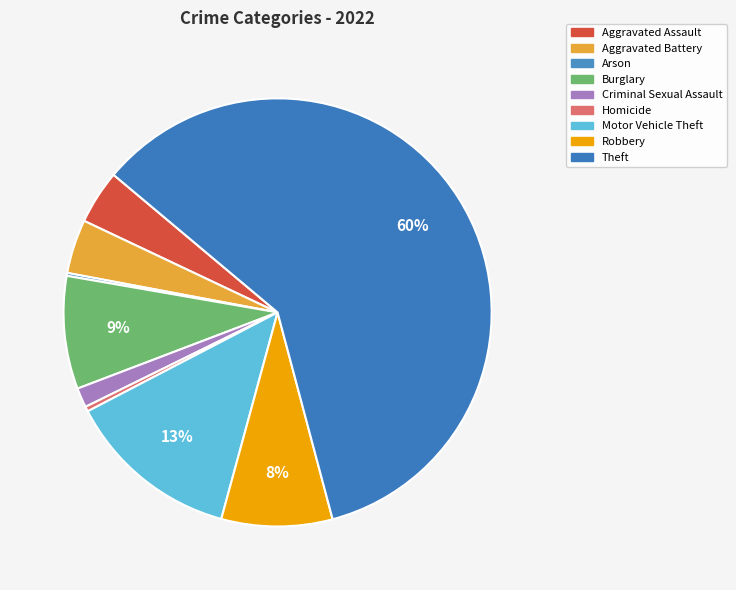

To the nearest percent, what portion does Theft represent?

60%